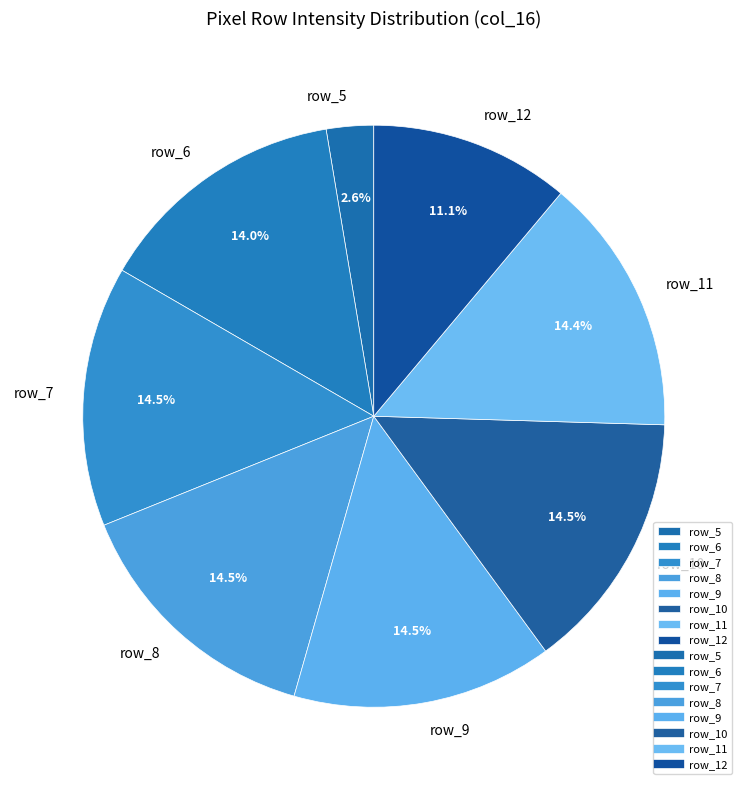

Which slice is the smallest?

row_5